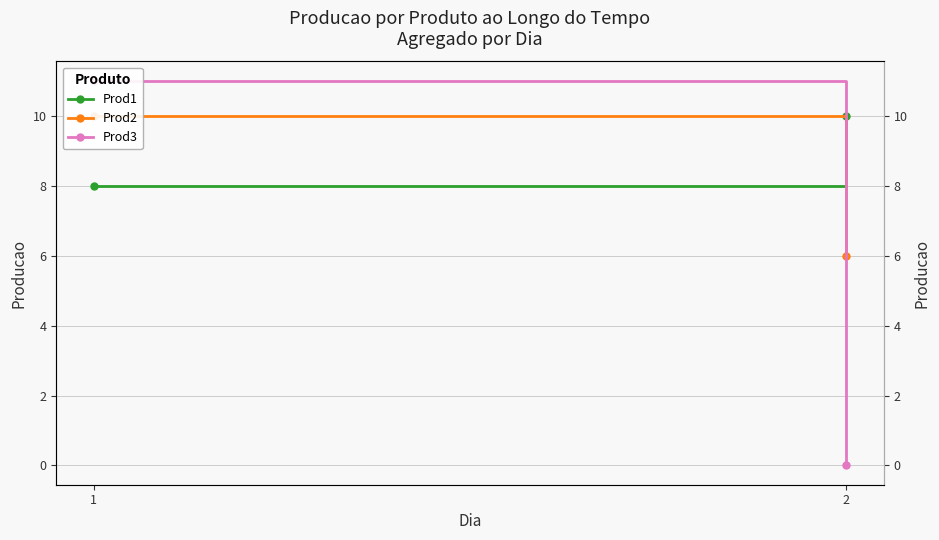

At which label does Prod3 reach its minimum?

2